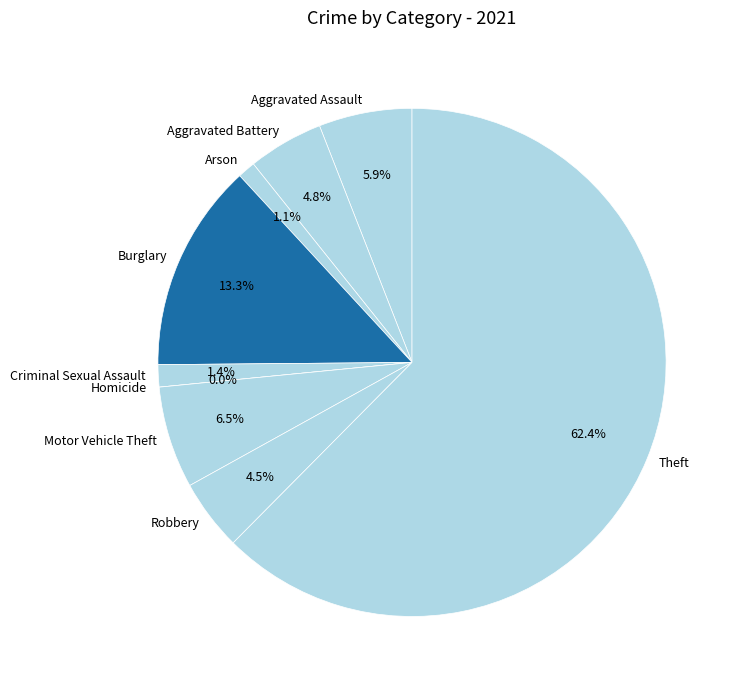

Is it true that Aggravated Assault is 16% of the pie?

False